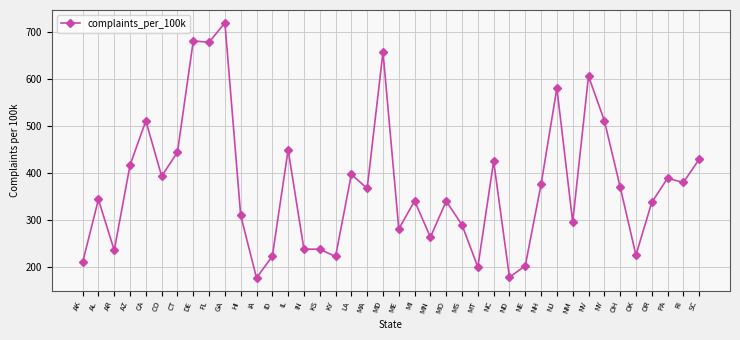

What is the value of the 33rd point from the left?

605.3